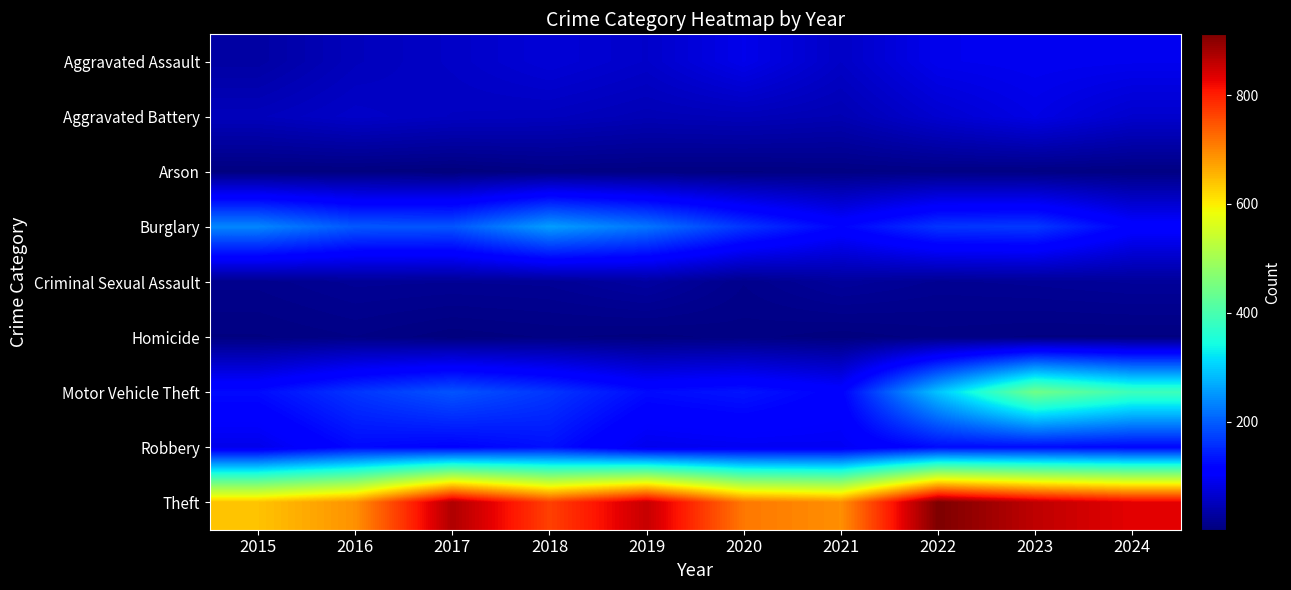

How many series are shown in this chart?

9